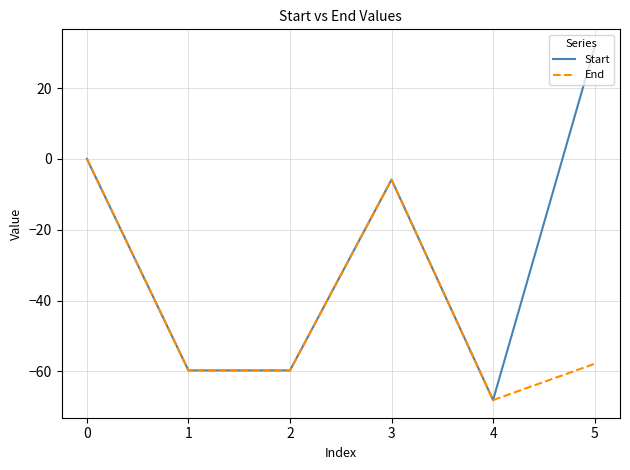

What is the maximum value shown in the chart?

31.6